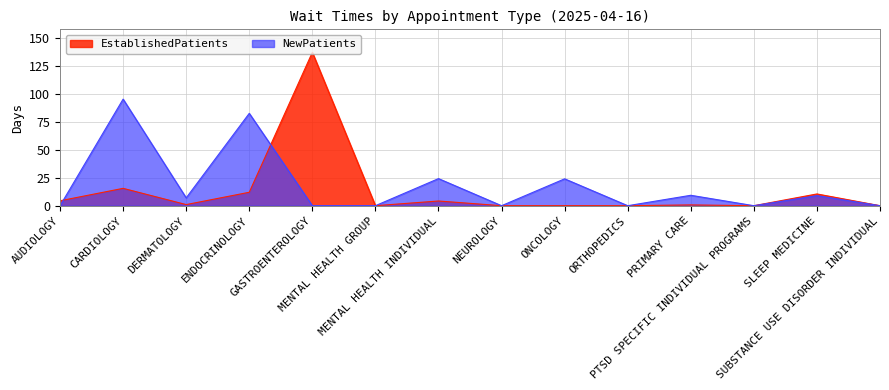

What is the label of the 3rd point from the left?

DERMATOLOGY